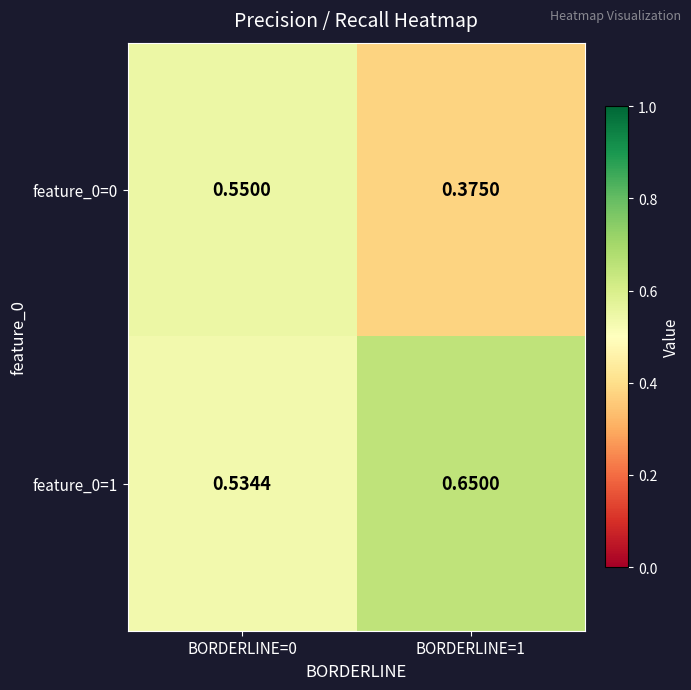

What is the difference between the highest and lowest values at BORDERLINE=1?

0.3